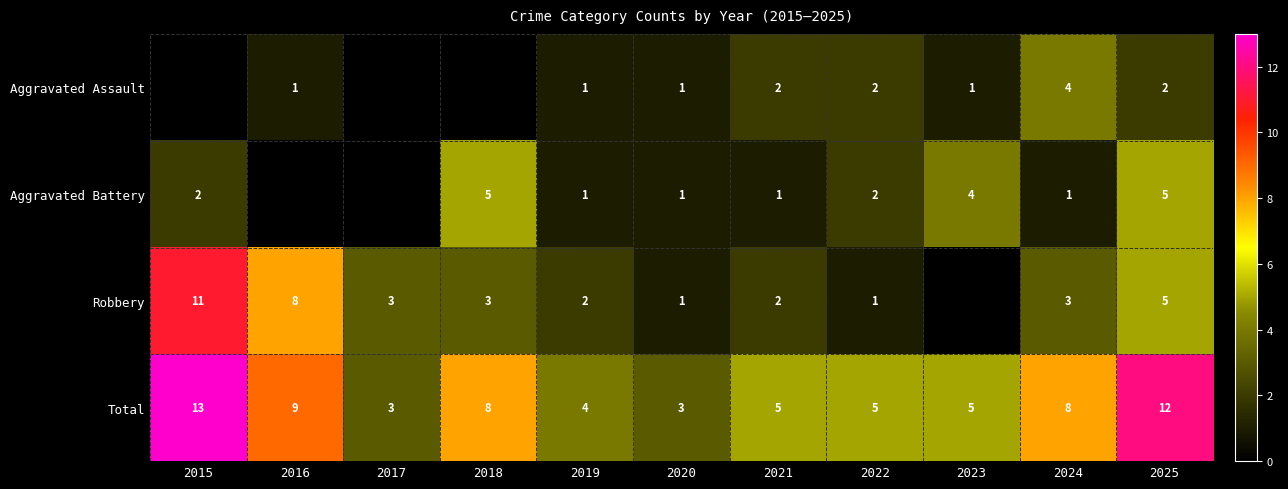

True or false: Aggravated Assault has a value of 3.3 at 2021.

False